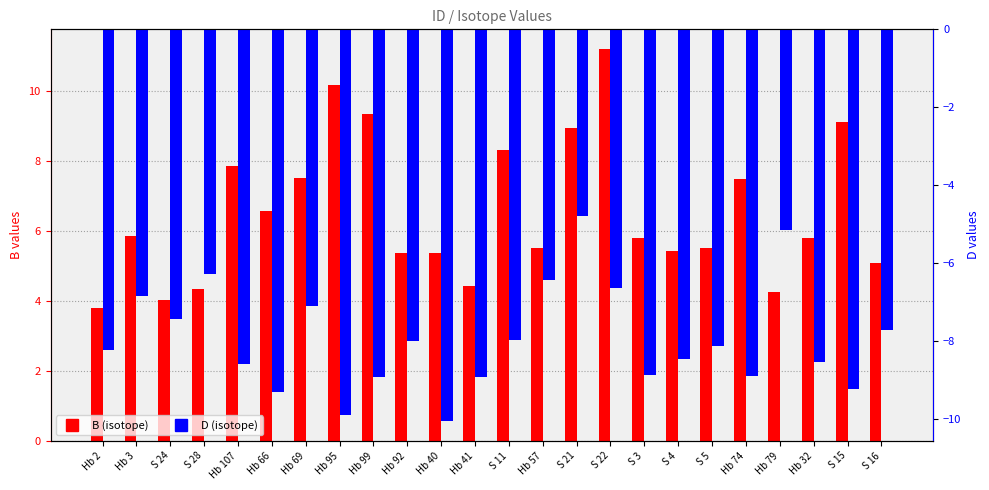

What is the label of the 17th bar from the left?

S 3